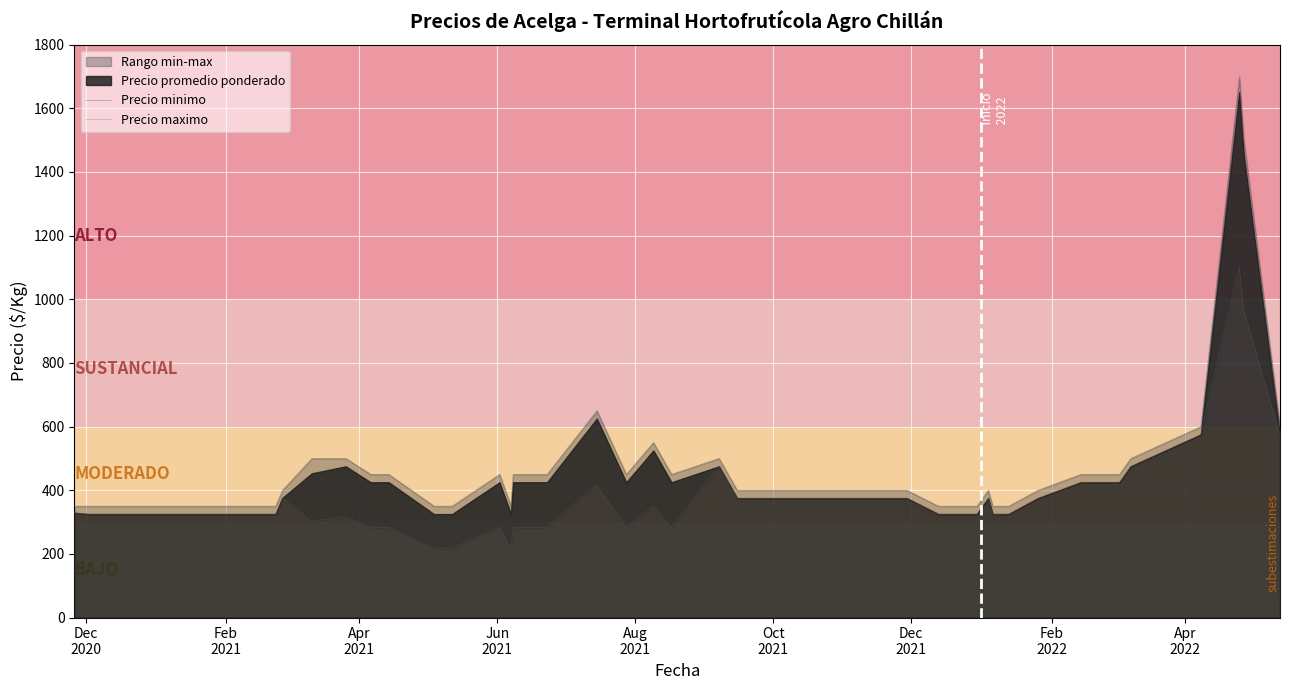

Which series has the largest total across all categories?

Precio maximo